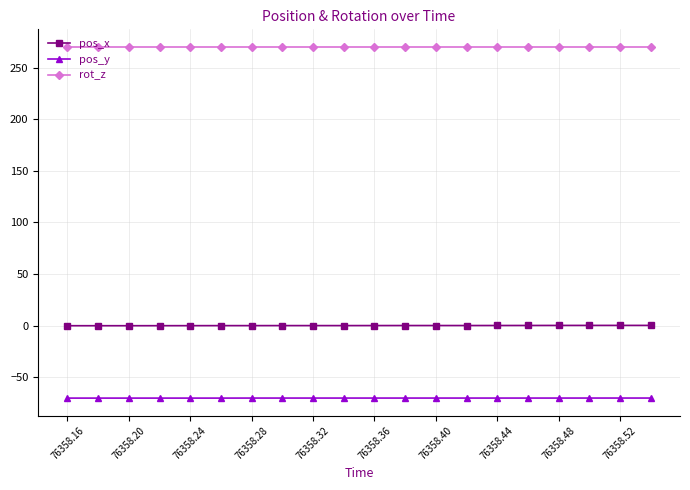

Rank the series by their maximum value, from highest to lowest.

rot_z, pos_x, pos_y